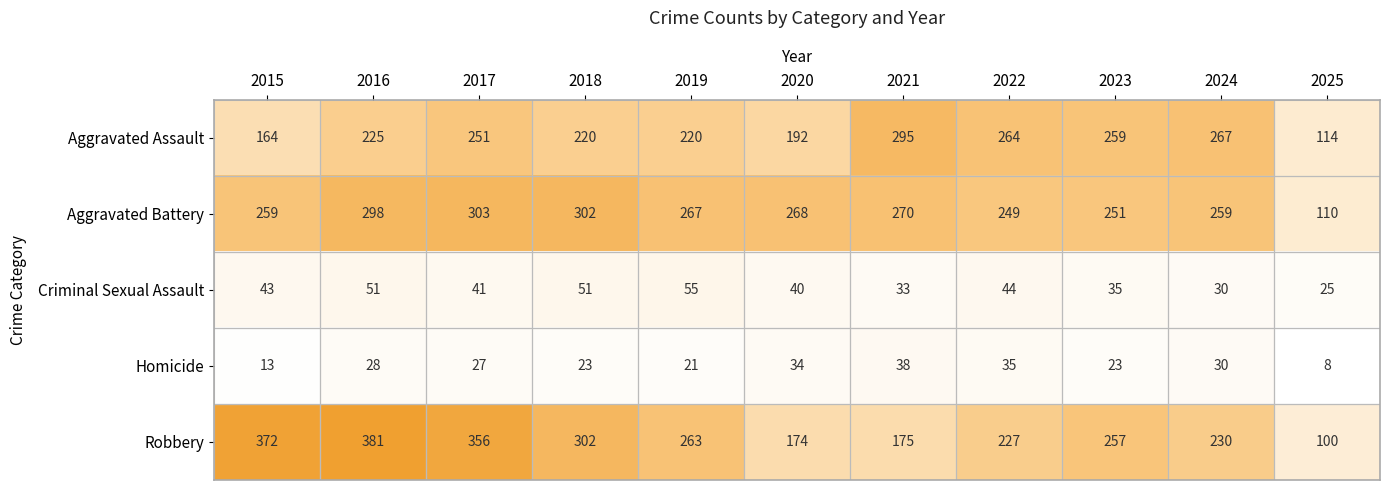

Which series has the largest range (max minus min)?

Robbery